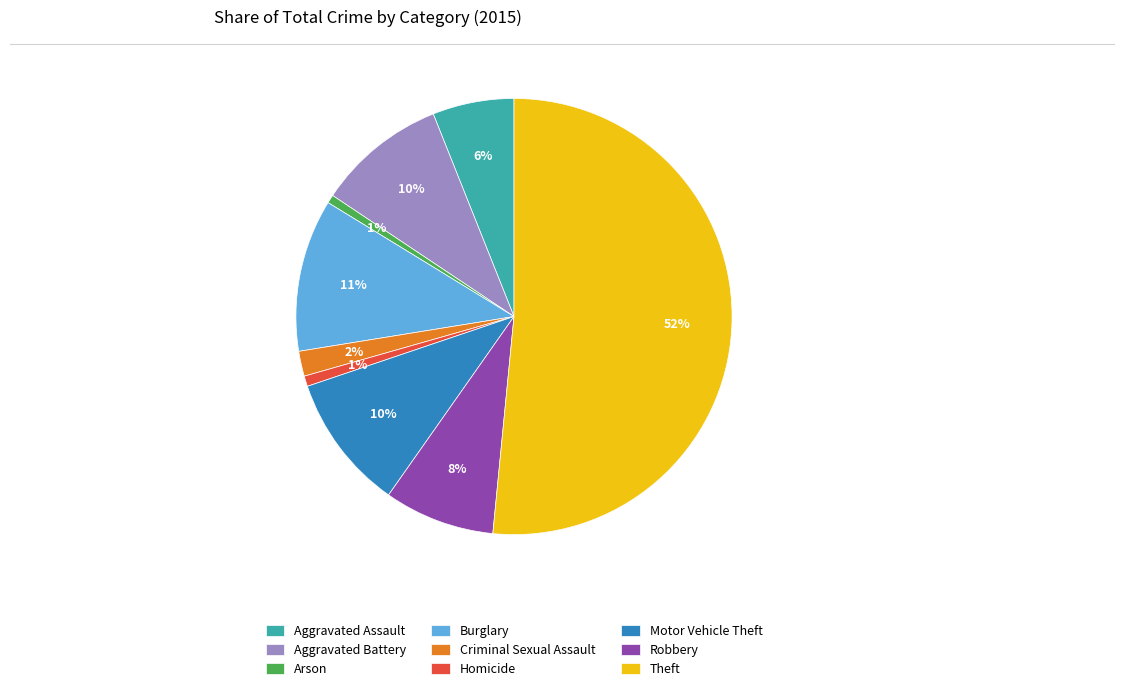

Which slice is the largest?

Theft